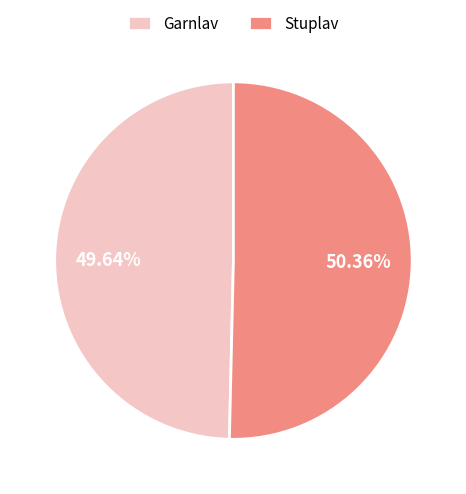

The Garnlav slice represents 50% of the pie. True or false?

True